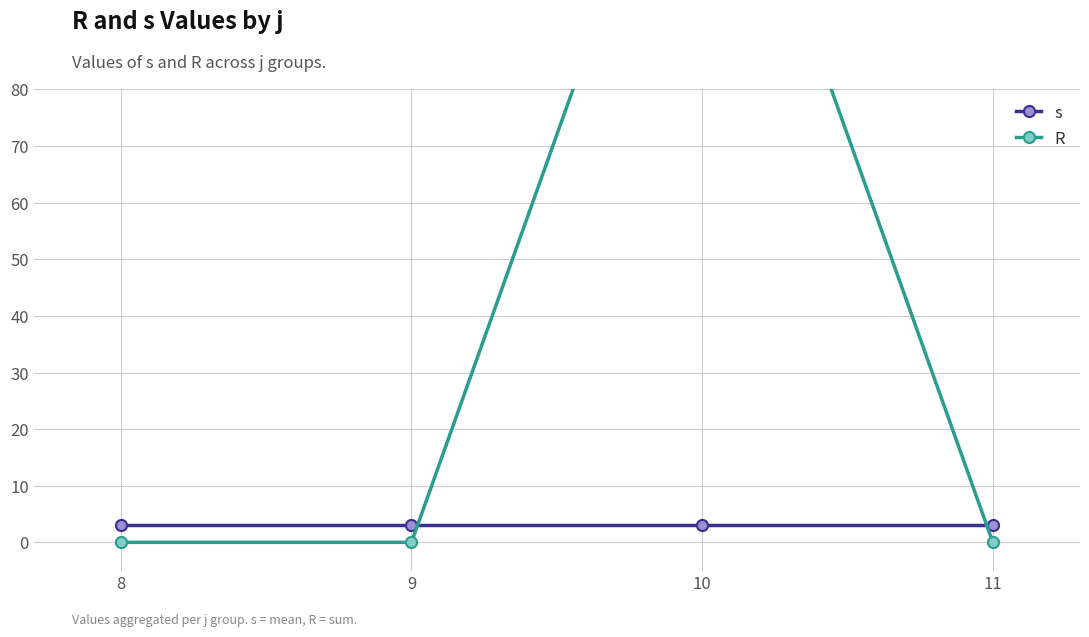

True or false: R has more than 2 points higher than both neighbors.

False